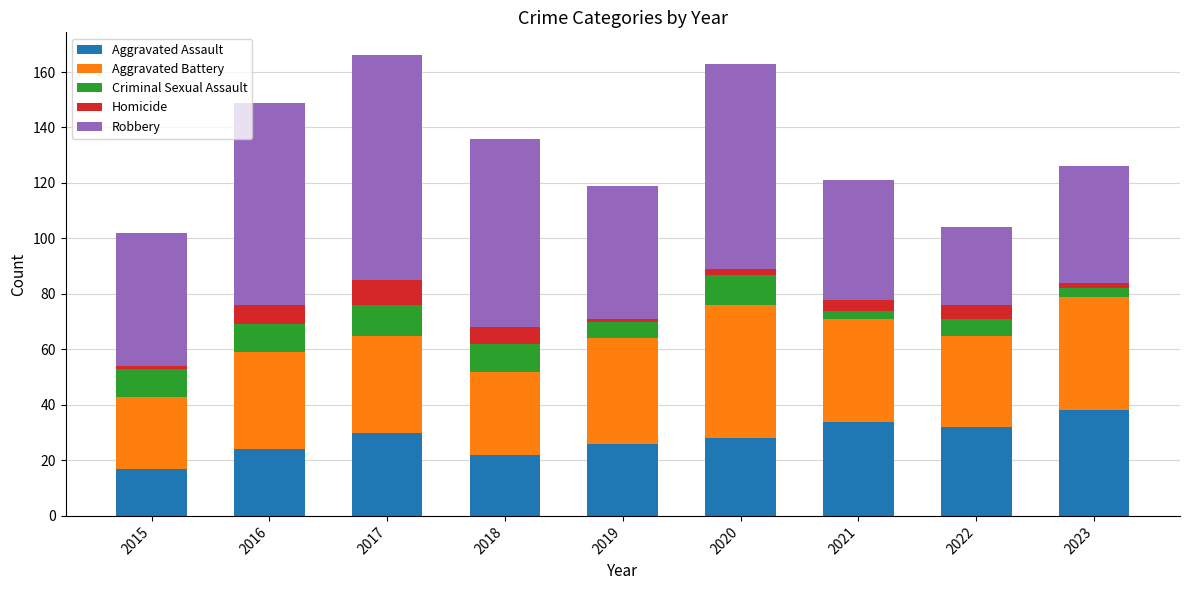

The value of Aggravated Assault at 2021 is 16. True or false?

False